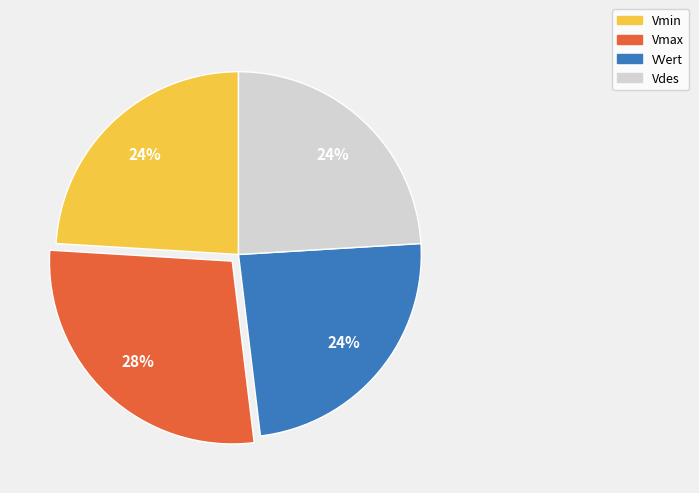

The VVert slice represents 24% of the pie. True or false?

True